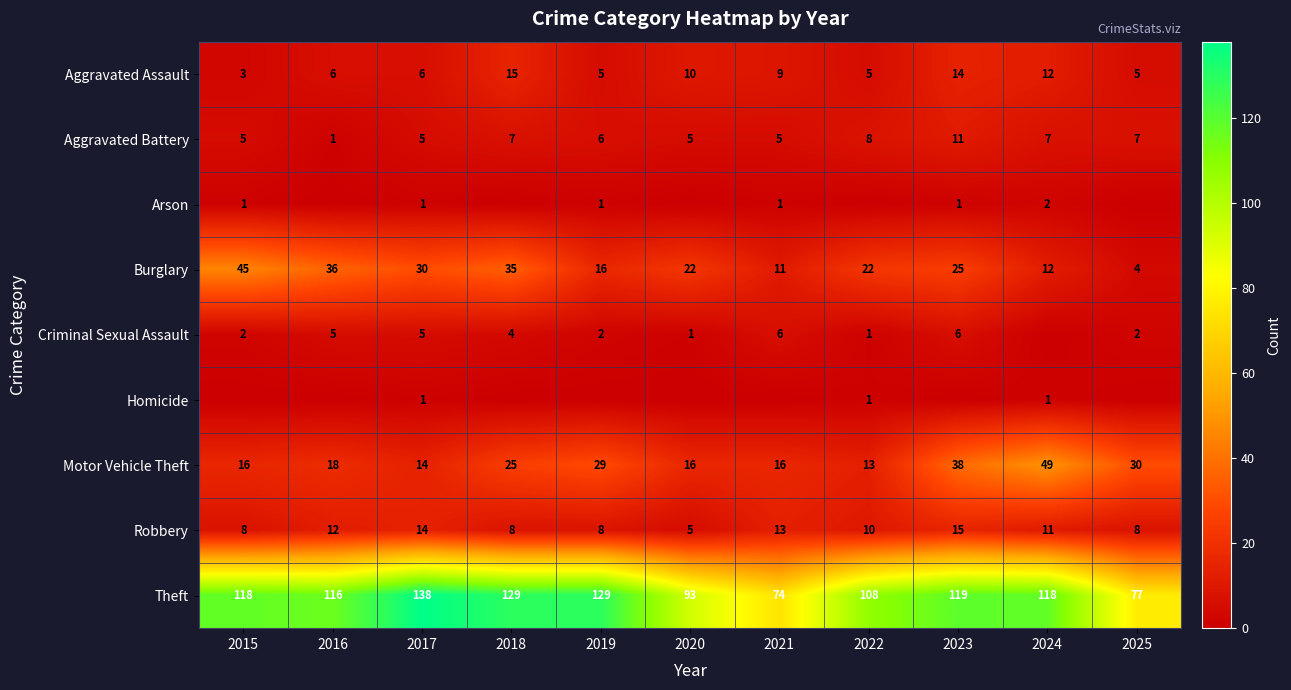

At which label is Theft closest to 106?

2022